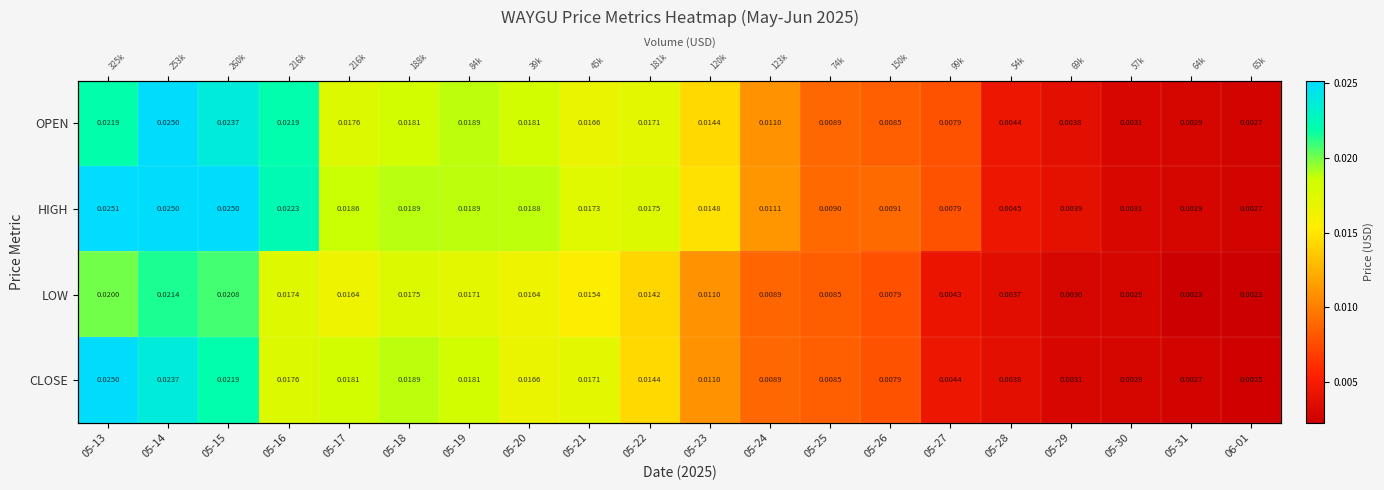

How many data points does each series have?

20